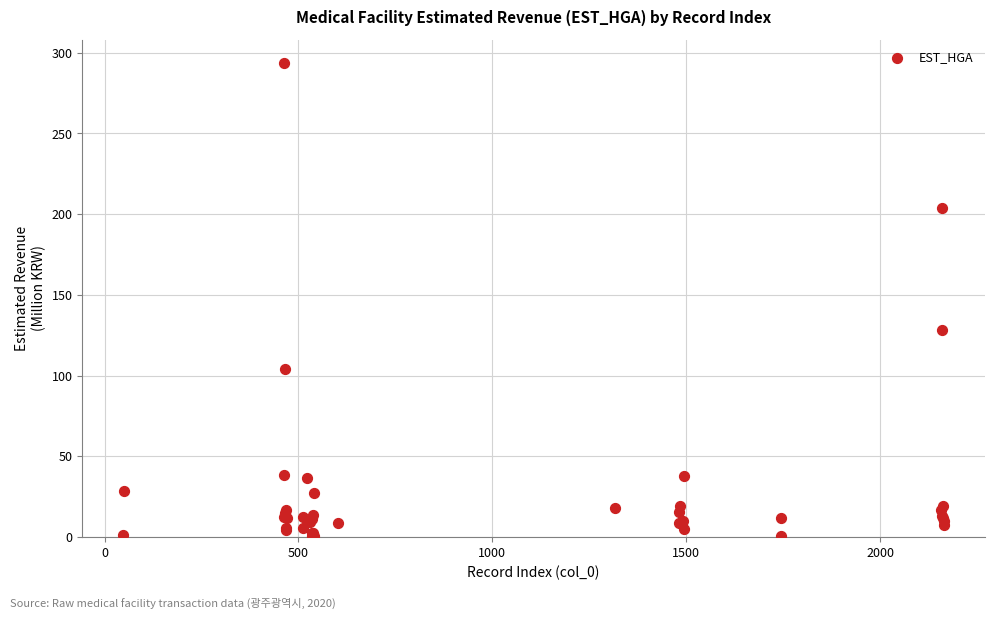

What Y value in the scatter plot is closest to 146?

128.0